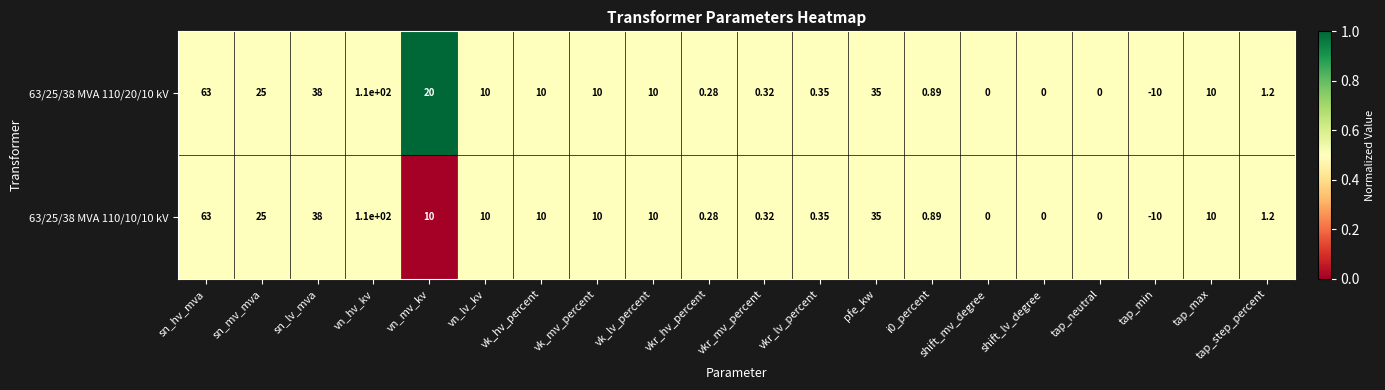

Where is 63/25/38 MVA 110/10/10 kV nearest to the value 50?

sn_lv_mva